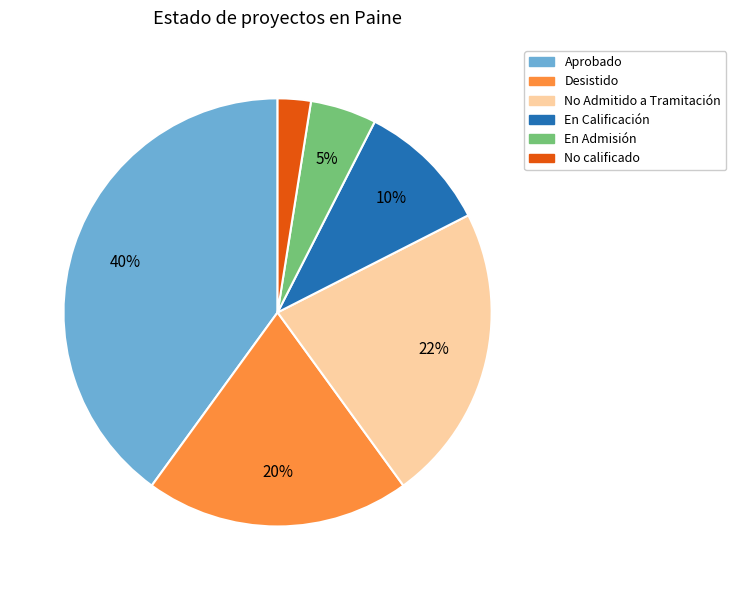

To the nearest percent, what is the average slice percentage?

17%